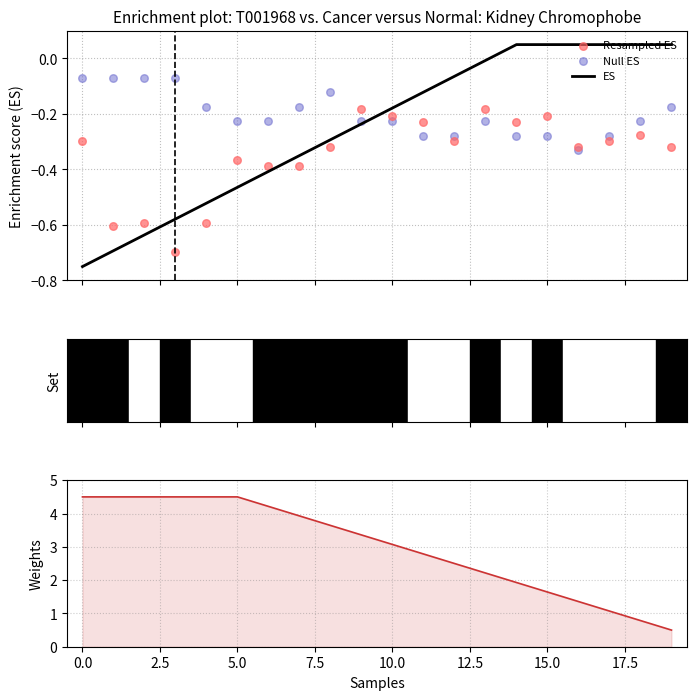

At how many categories does at least one series exceed 3?

11